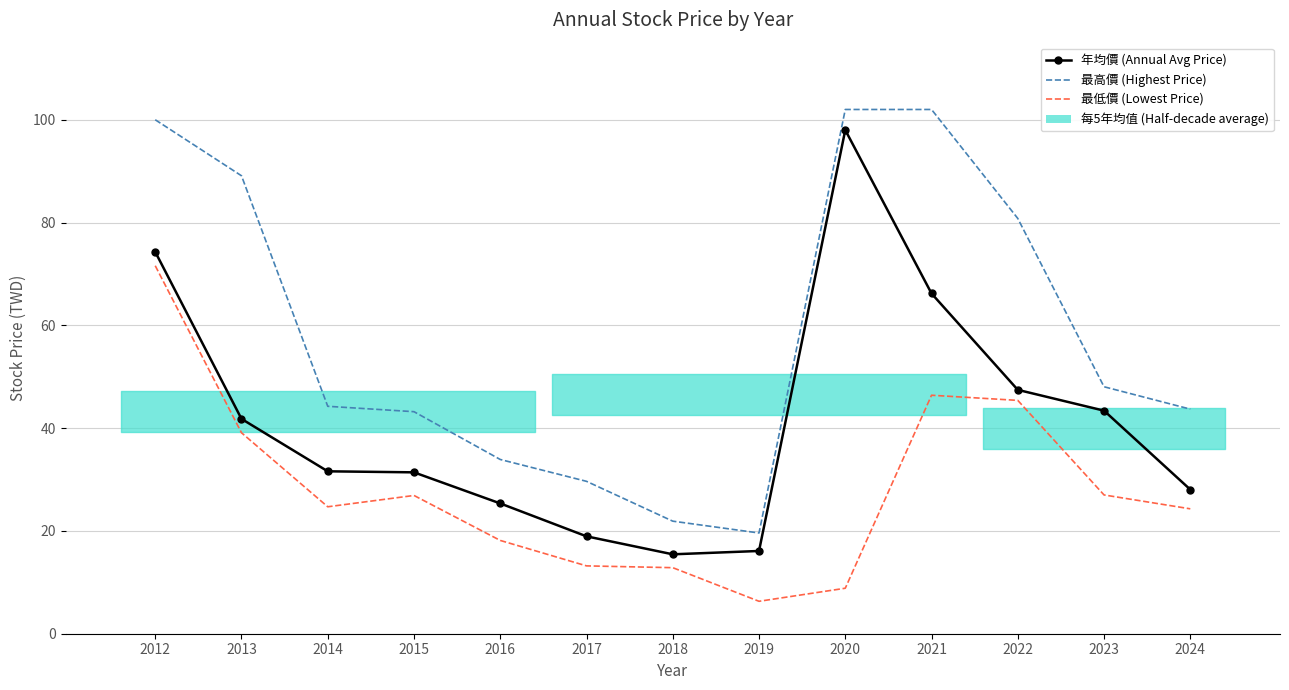

True or false: 年均價 (Annual Avg Price) has a value of 42.9 at 2024.

False